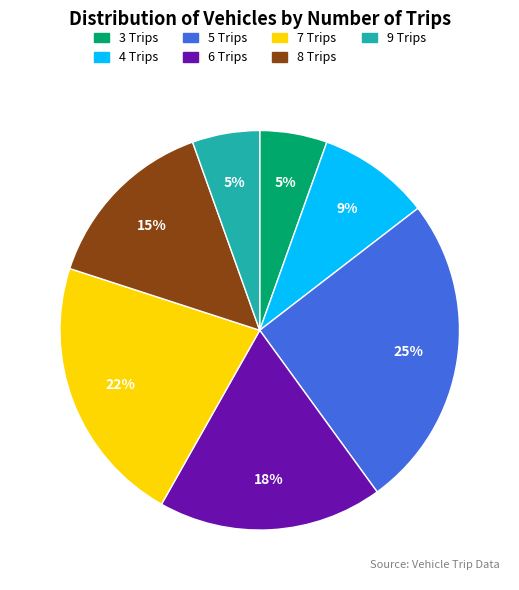

To the nearest percent, what is the average slice percentage?

14%